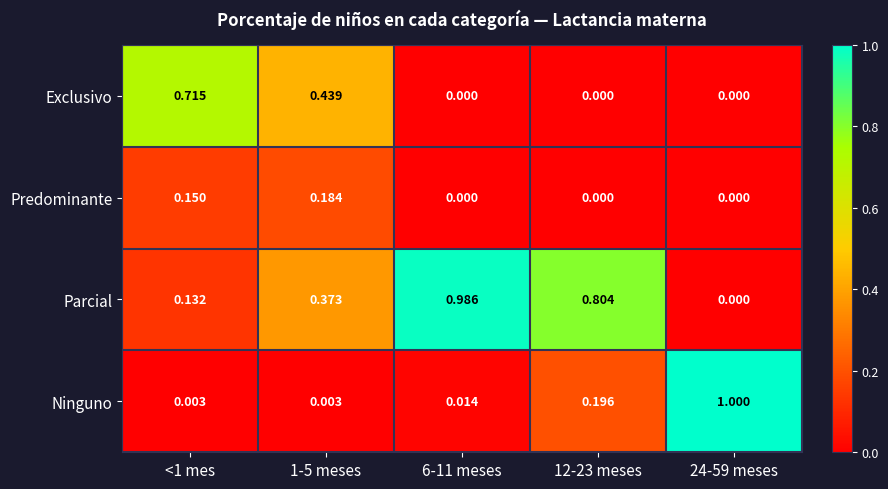

List the series in order of their peak value, highest first.

Ninguno, Parcial, Exclusivo, Predominante